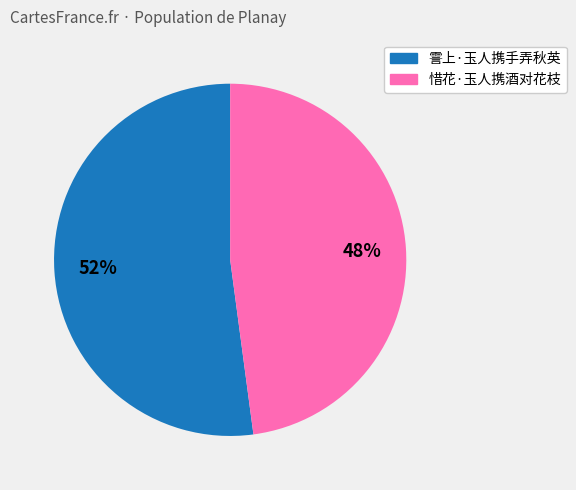

Between 霅上·玉人携手弄秋英 and 惜花·玉人携酒对花枝, which is larger?

霅上·玉人携手弄秋英